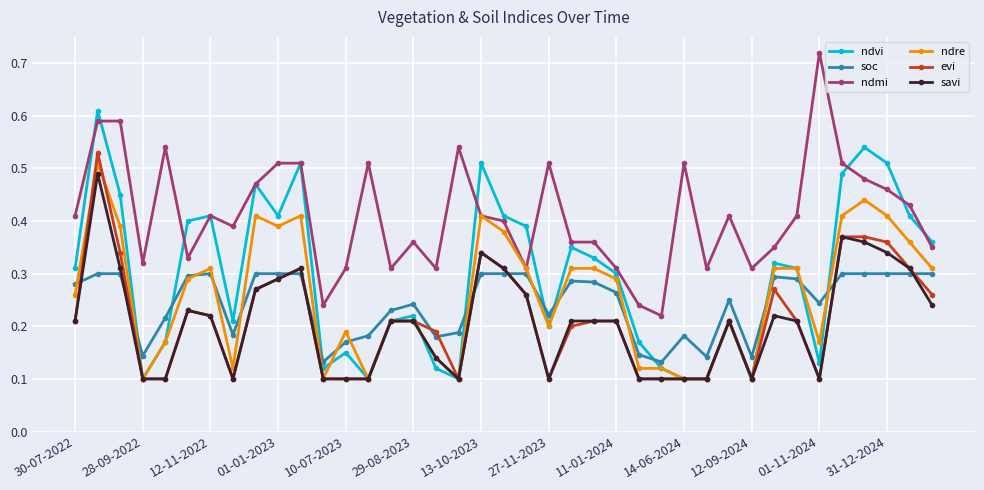

Count the ndre values in the range 0 to 1.

39